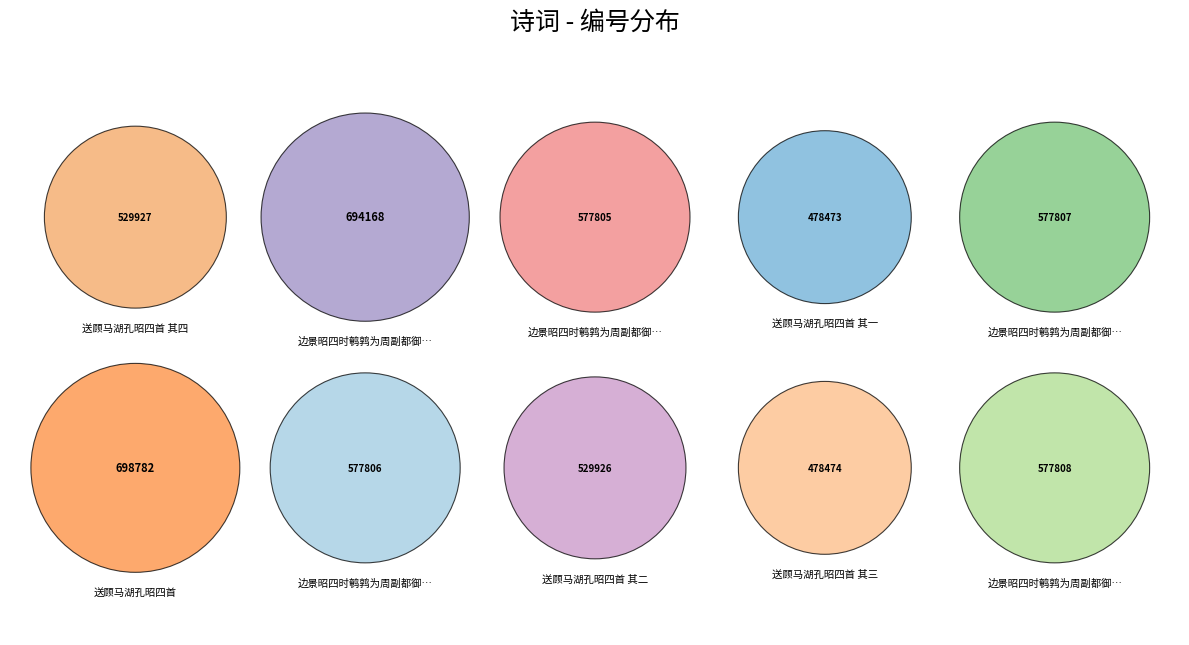

The 送顾马湖孔昭四首 其二 slice represents 9% of the pie. True or false?

True